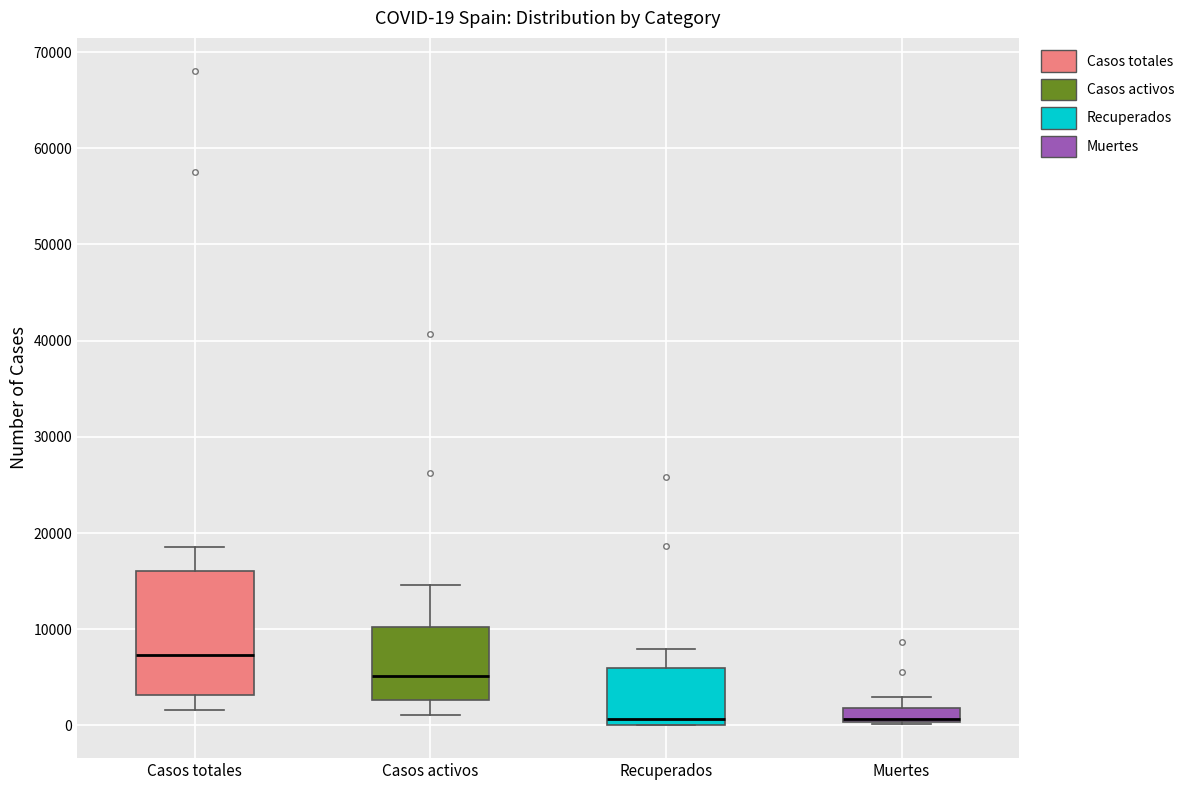

Comparing the boxes themselves (not the whiskers), which one is the tallest?

Casos totales